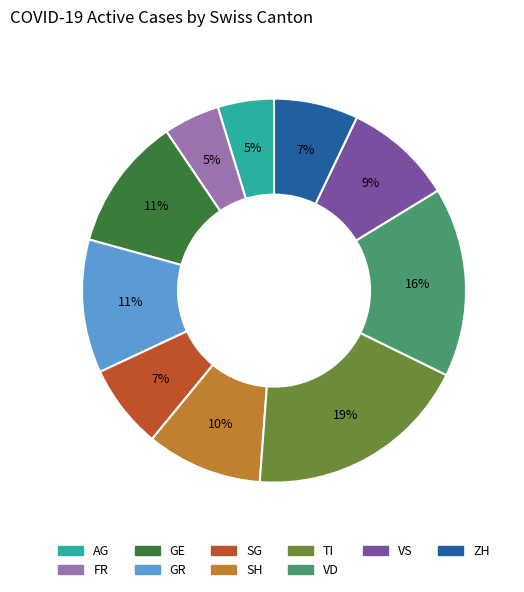

Which has a higher value, VS or SG?

VS